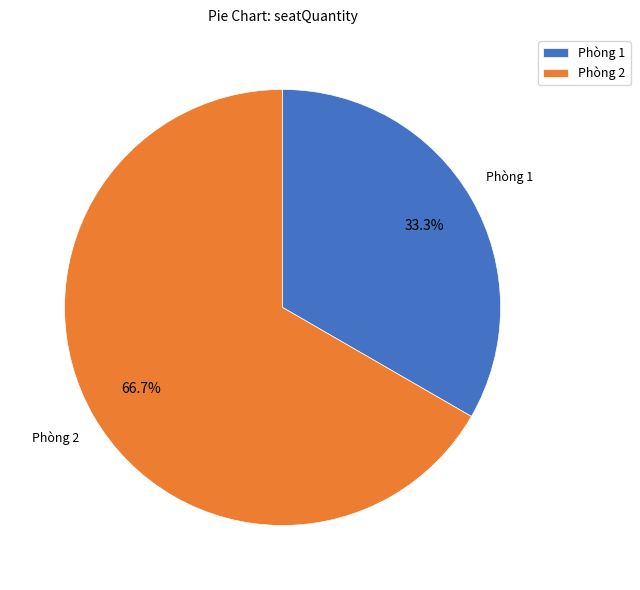

What percentage do Phòng 1 and Phòng 2 together represent?

100.0%